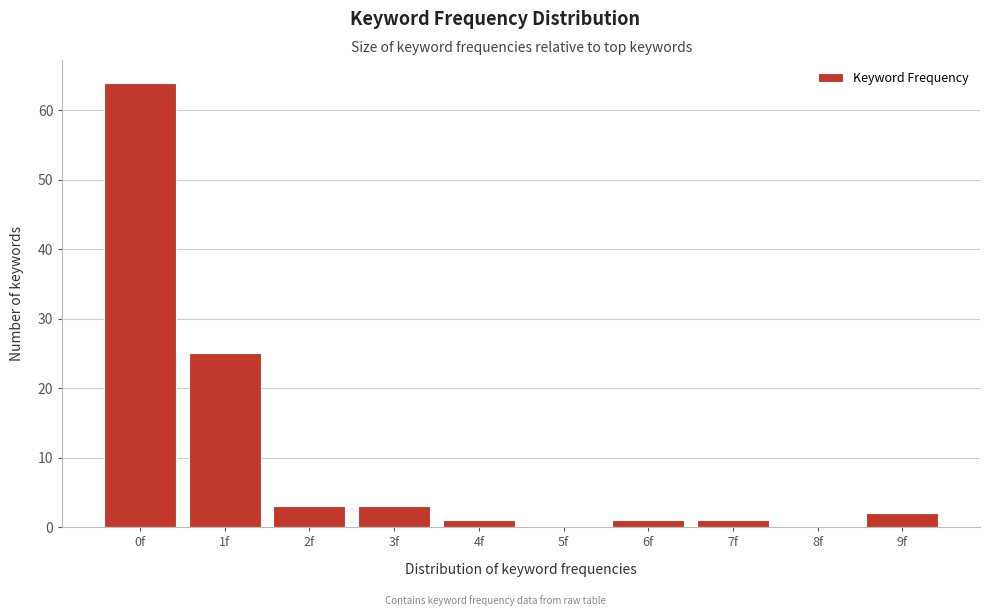

Reading left to right, transcribe all the data shown in this chart.

0f=64	1f=25	2f=3	3f=3	4f=1	5f=0	6f=1	7f=1	8f=0	9f=2